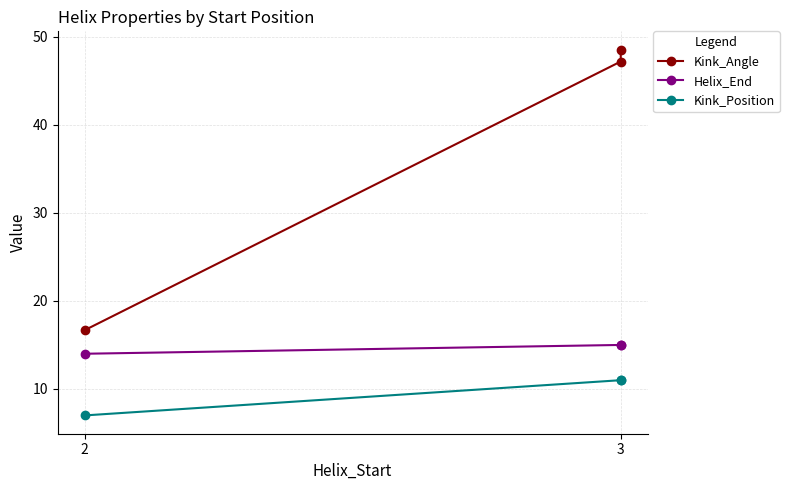

Reading left to right, transcribe all the data shown in this chart.

Kink_Angle: 16.7	47.2	48.5
Helix_End: 14.0	15.0	15.0
Kink_Position: 7.0	11.0	11.0